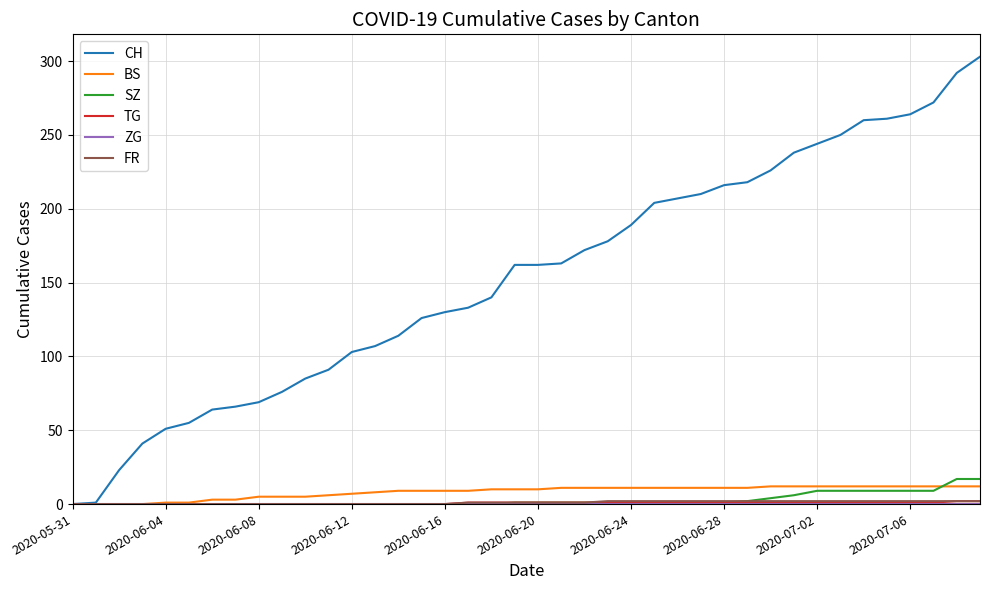

What is the greatest value displayed?

303